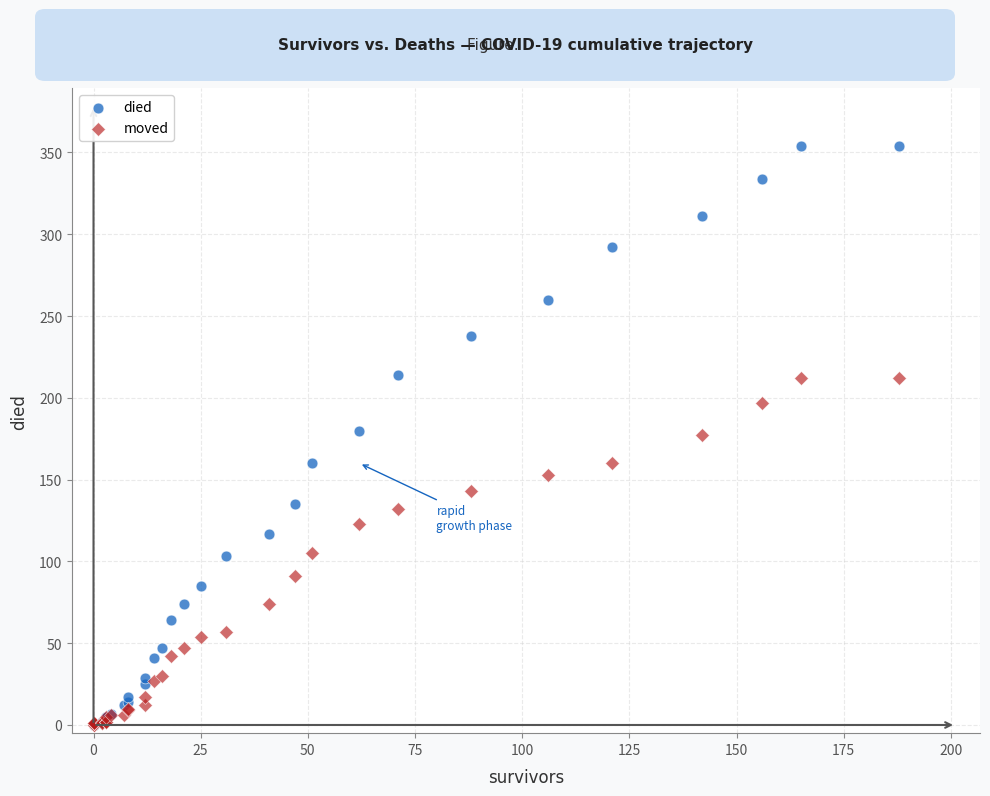

What are all the series names shown in the legend?

died, moved